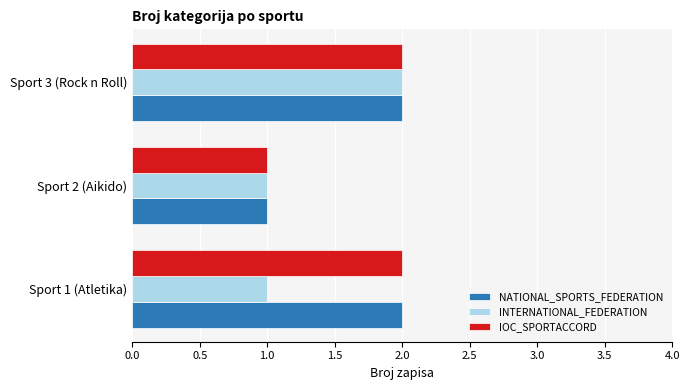

Is it true that NATIONAL_SPORTS_FEDERATION equals 2 at Sport 1 (Atletika)?

True